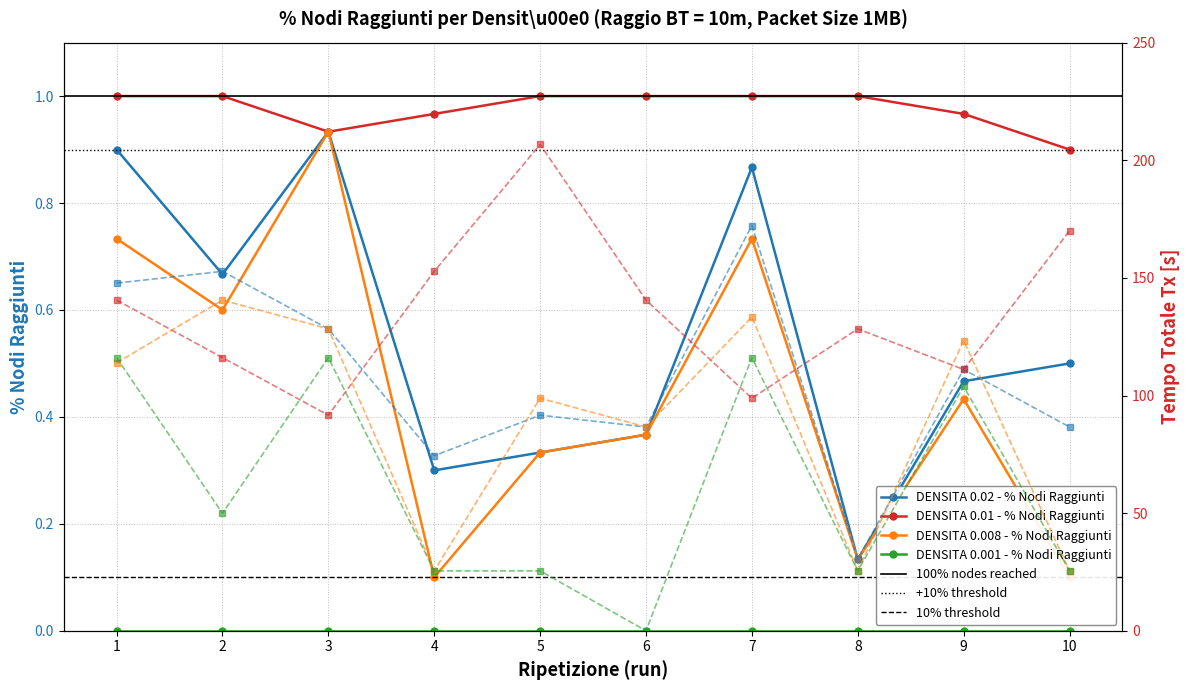

Which category has the highest value in the DENSITA 0.02 - % Nodi Raggiunti series?

3